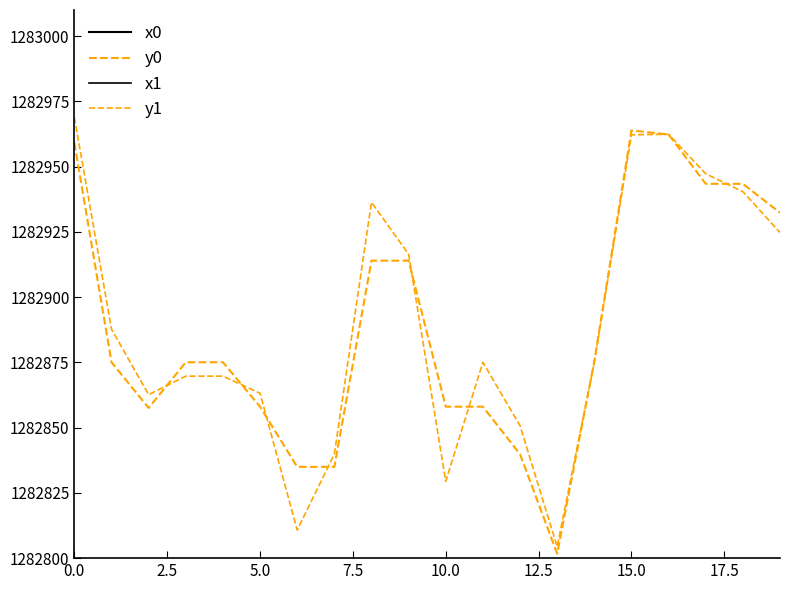

Reading left to right, transcribe all the data shown in this chart.

x0: 2698278.9	2698279.3	2698314.2	2698279.3	2698279.3	2698258.9	2698319.6	2698319.6	2698241.9	2698241.9	2698258.9	2698258.9	2698323.9	2698244.9	2698242.4	2698300.1	2698321.8	2698341.3	2698341.3	2698343.3
y0: 1282959.2	1282875.1	1282857.5	1282875.1	1282875.1	1282858.0	1282835.0	1282835.0	1282914.0	1282914.0	1282858.0	1282858.0	1282839.8	1282801.7	1282875.3	1282963.9	1282962.3	1282943.4	1282943.4	1282932.3
x1: 2698270.2	2698264.6	2698306.2	2698273.1	2698273.1	2698265.5	2698332.6	2698323.9	2698244.3	2698232.2	2698282.9	2698242.6	2698332.9	2698248.5	2698242.6	2698312.0	2698331.6	2698339.3	2698341.1	2698345.3
y1: 1282968.9	1282887.7	1282862.6	1282869.7	1282869.7	1282863.2	1282810.8	1282839.8	1282936.3	1282916.4	1282829.4	1282875.0	1282850.7	1282804.4	1282875.0	1282962.2	1282962.4	1282947.2	1282940.4	1282924.8